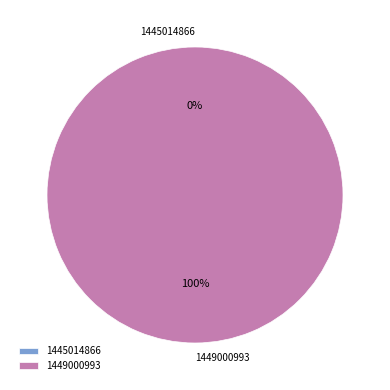

Rank the categories by value from lowest to highest.

1445014866, 1449000993